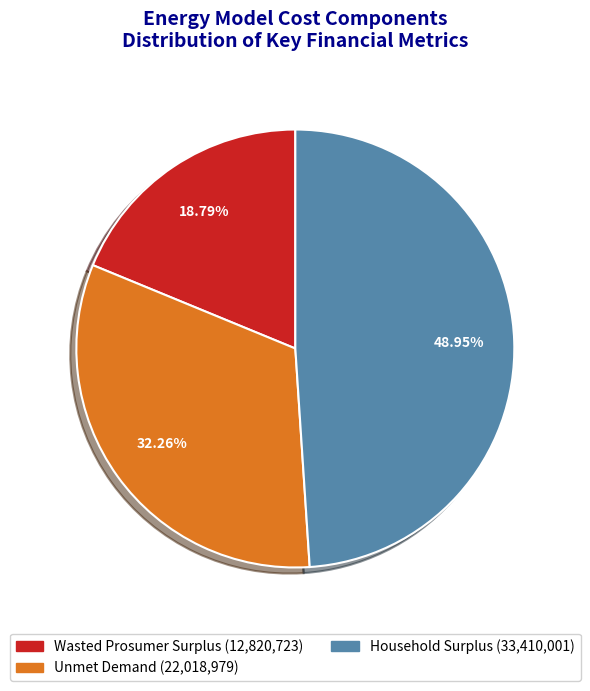

Combined, what portion of the pie is Wasted Prosumer Surplus and Unmet Demand?

51.0%